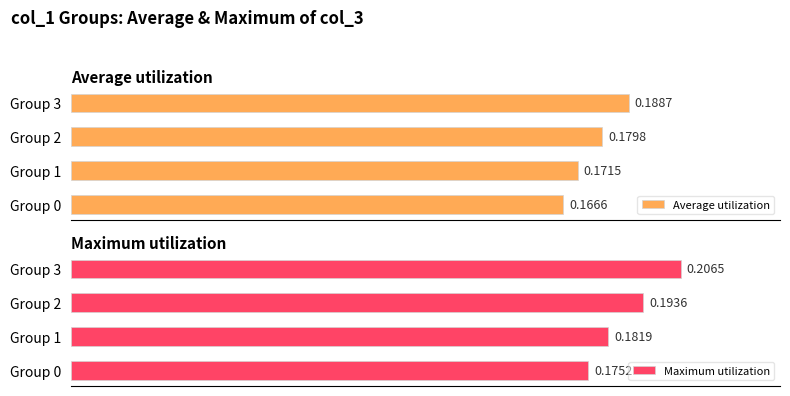

How many groups of bars are there?

4